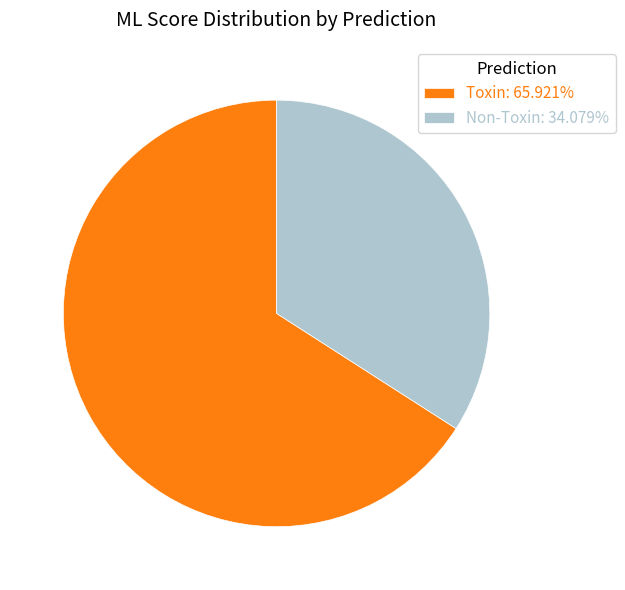

Does Non-Toxin: 34.079% represent more than half of the total?

No